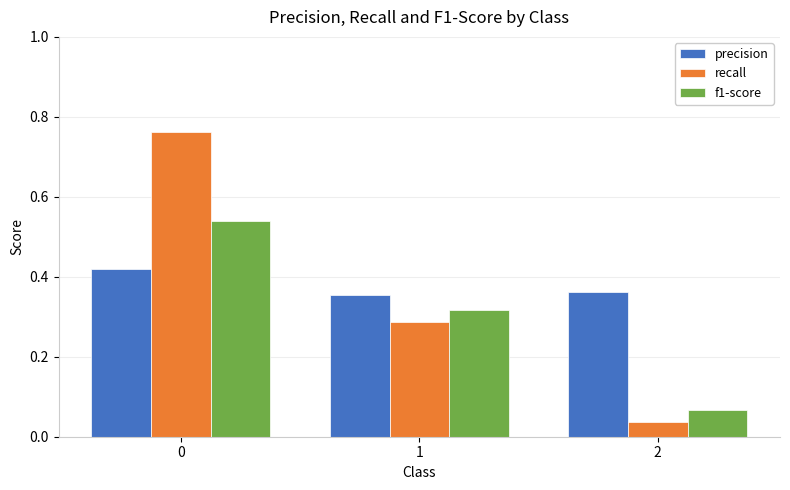

How many distinct data groups are displayed?

3